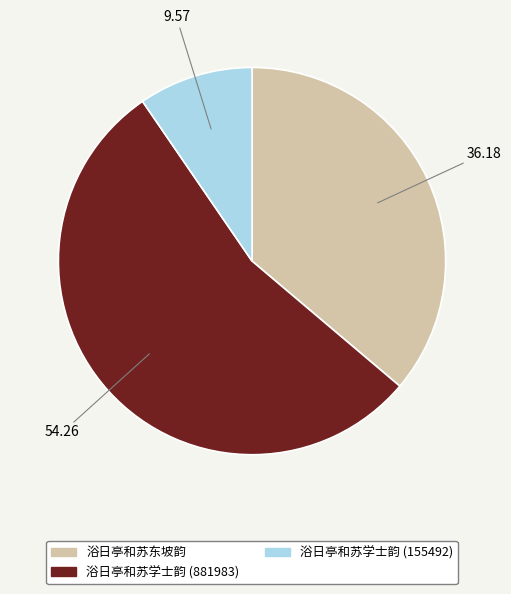

Between 浴日亭和苏学士韵 (155492) and 浴日亭和苏东坡韵, which is larger?

浴日亭和苏东坡韵